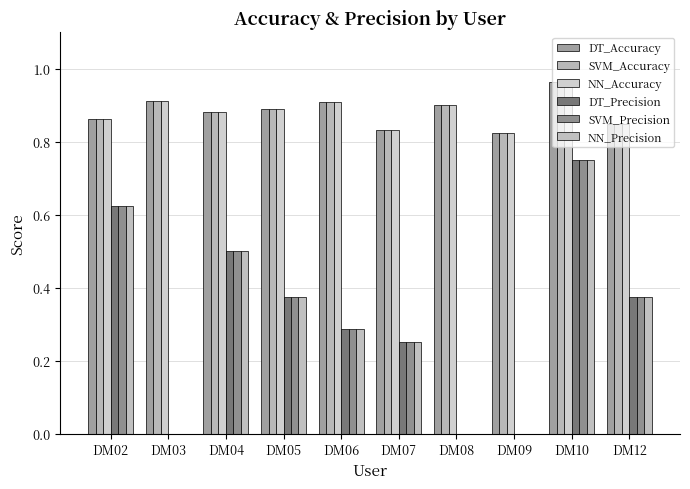

What is the spread (max minus min) of values at DM06?

0.6